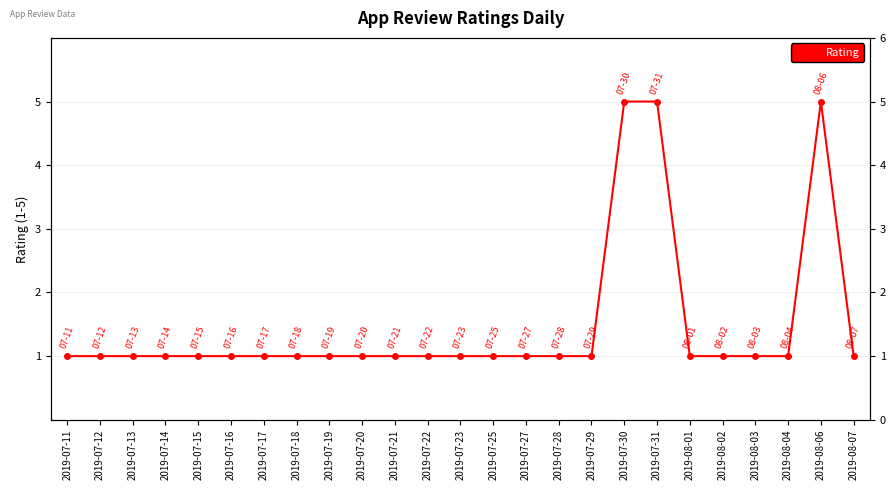

Is it true that the value at 2019-08-01 is 1?

True